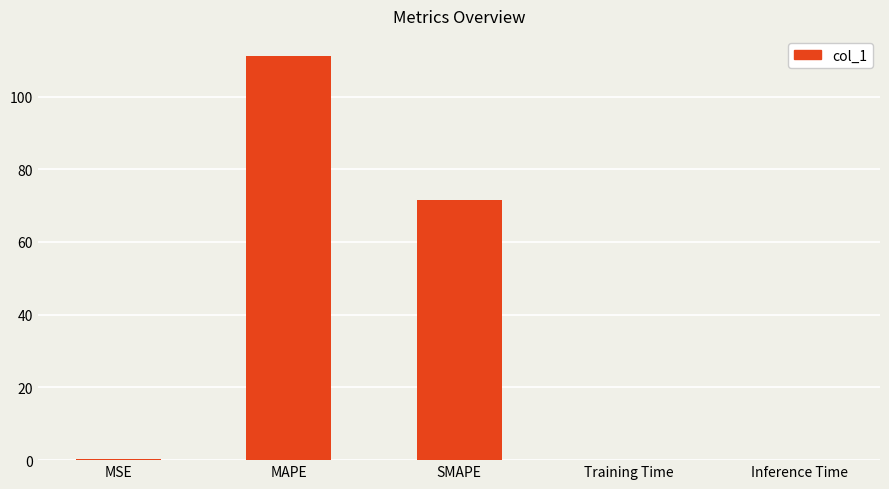

At which label is the value closest to 55?

SMAPE